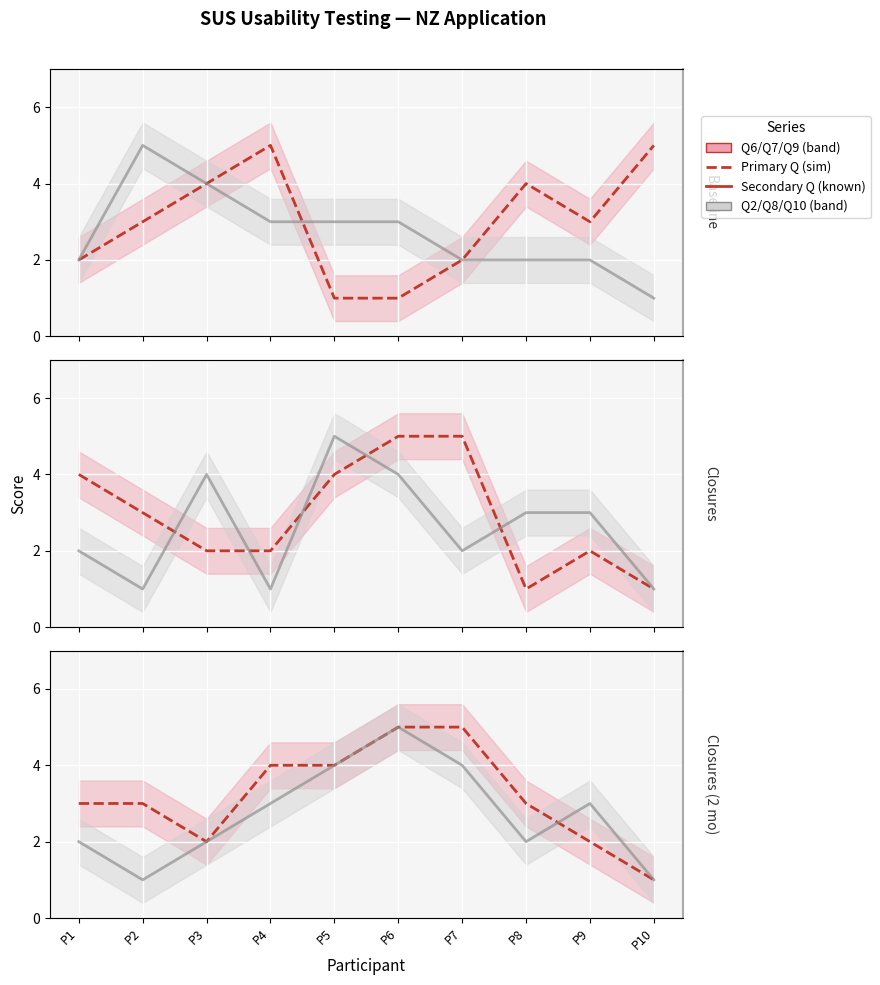

Reading left to right, list all the values displayed in this chart.

Q6 (Inconsistency): 2	3	4	5	1	1	2	4	3	5
Q2 (Unnecessary complex): 2	5	4	3	3	3	2	2	2	1
Q7 (Most people): 4	3	2	2	4	5	5	1	2	1
Q8 (Cumbersome): 2	1	4	1	5	4	2	3	3	1
Q9 (Confident): 3	3	2	4	4	5	5	3	2	1
Q10 (Learn things): 2	1	2	3	4	5	4	2	3	1